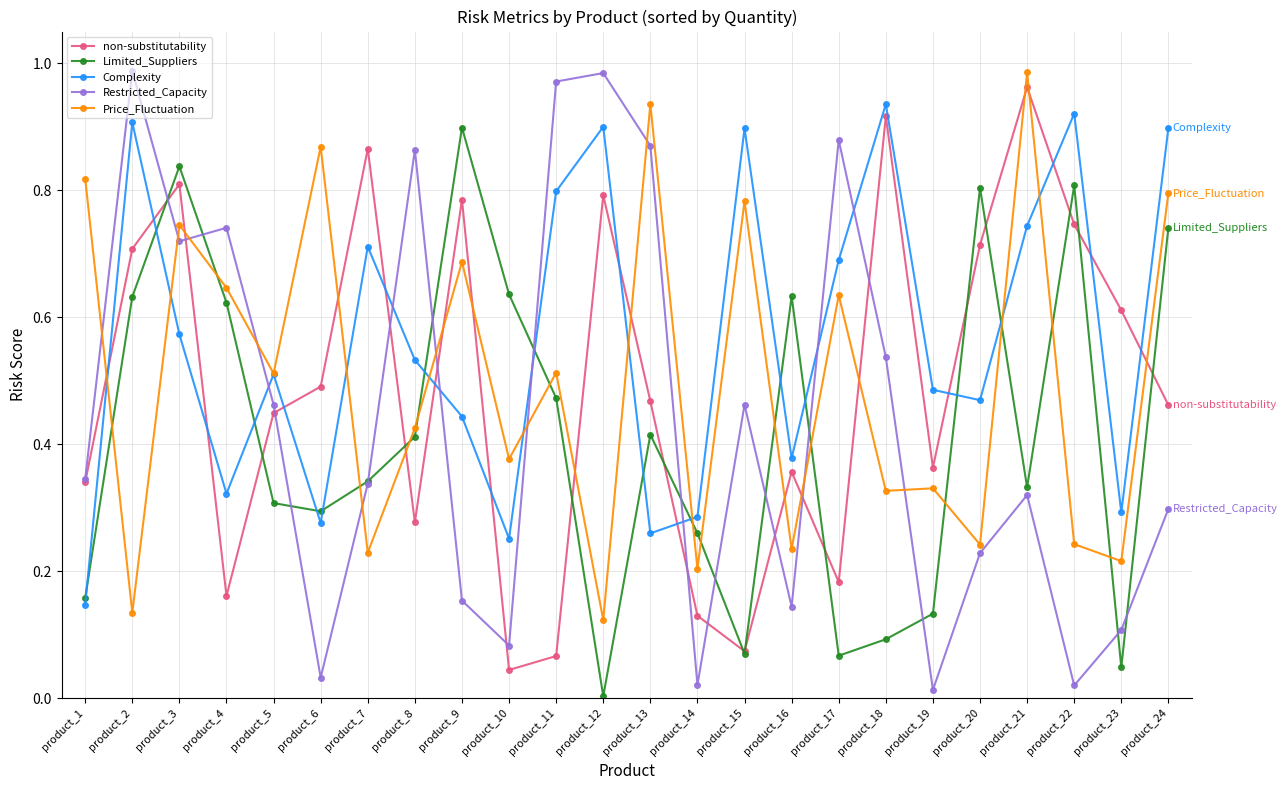

Which series has the largest total across all categories?

Complexity